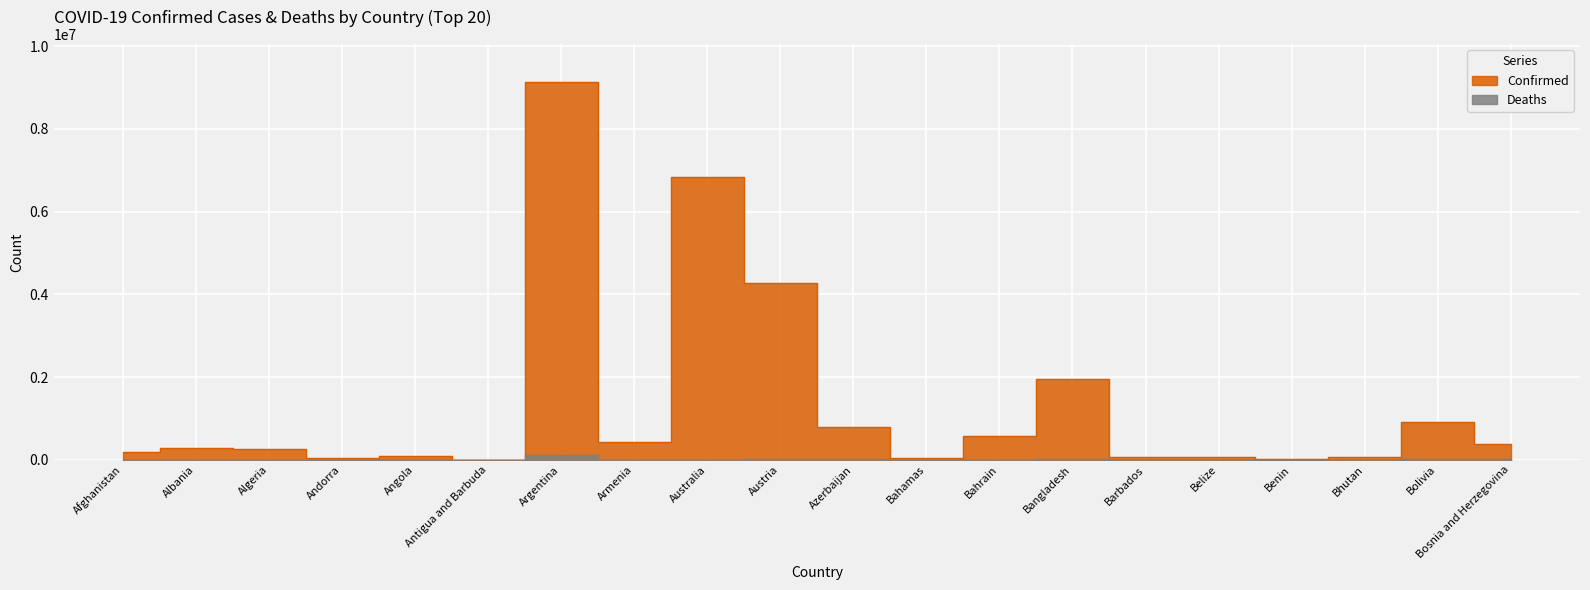

True or false: Confirmed has a value of 579932 at Bahrain.

True